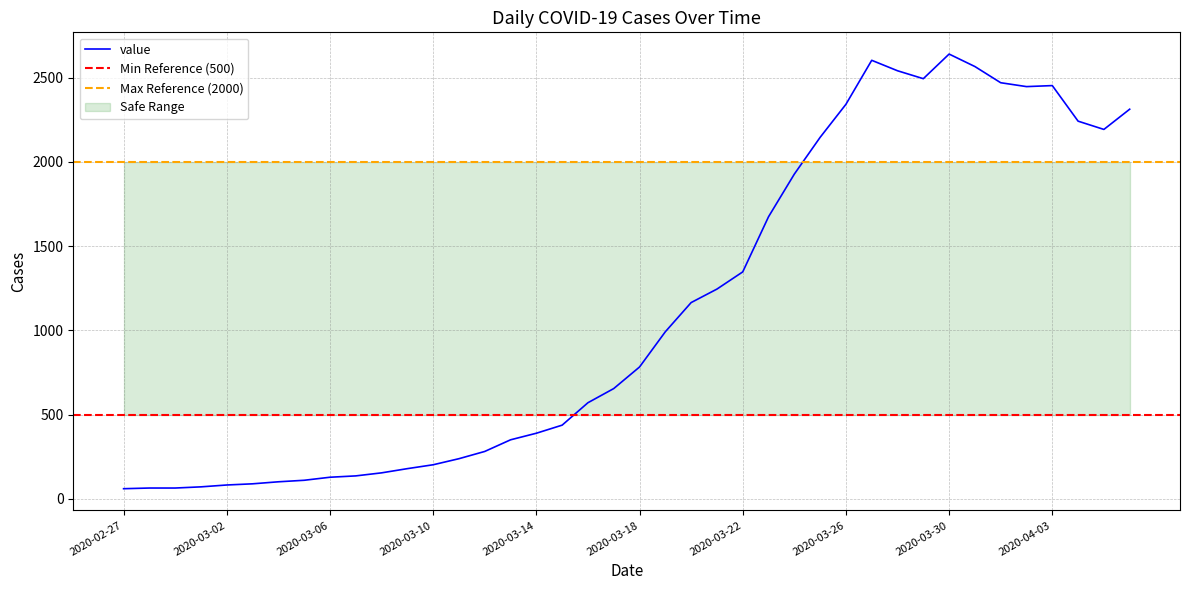

What value does the data have at 2020-03-23?

1674